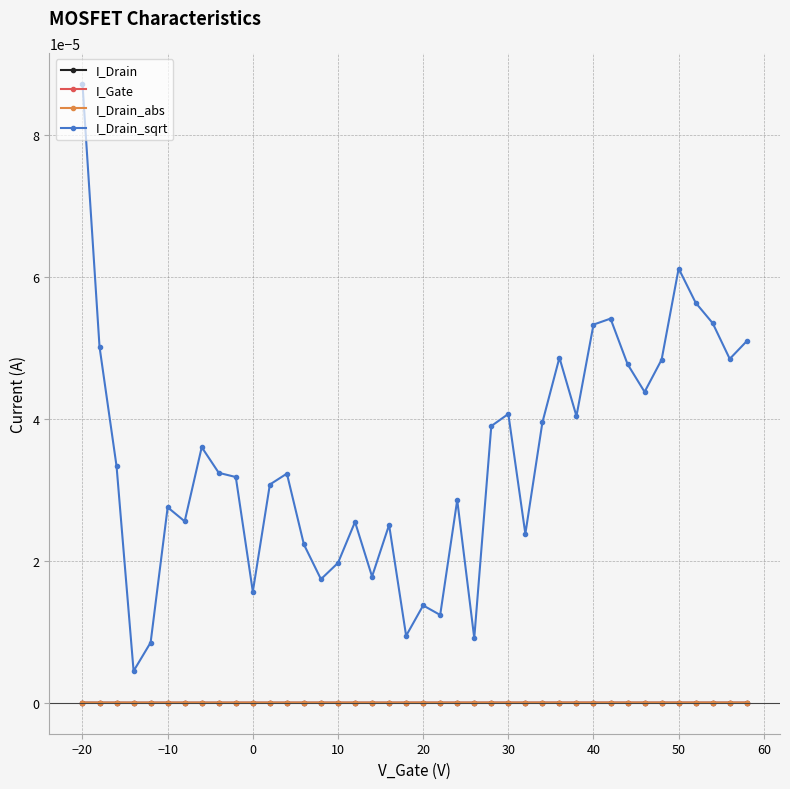

Which series has the largest total across all categories?

I_Drain_sqrt